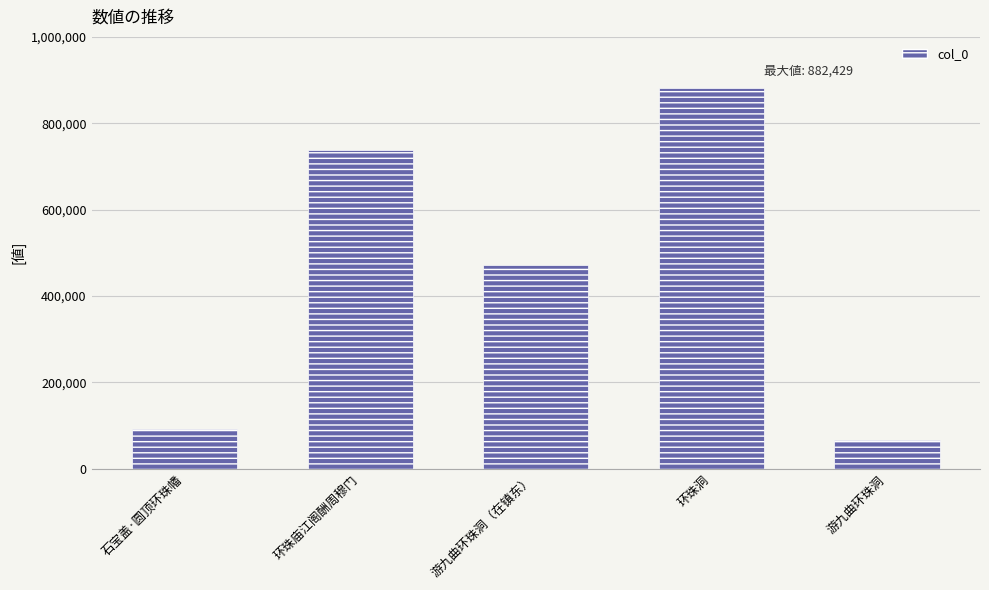

Between 游九曲环珠洞 and 环珠洞, which is larger?

环珠洞